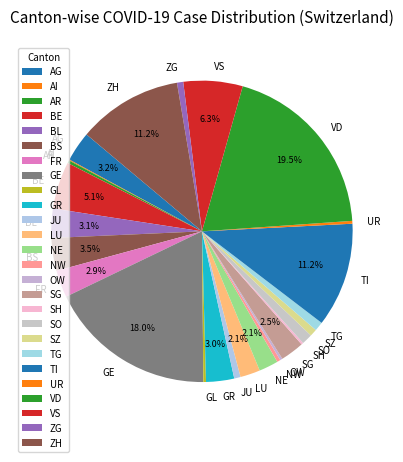

Which category has the biggest portion of the pie?

VD